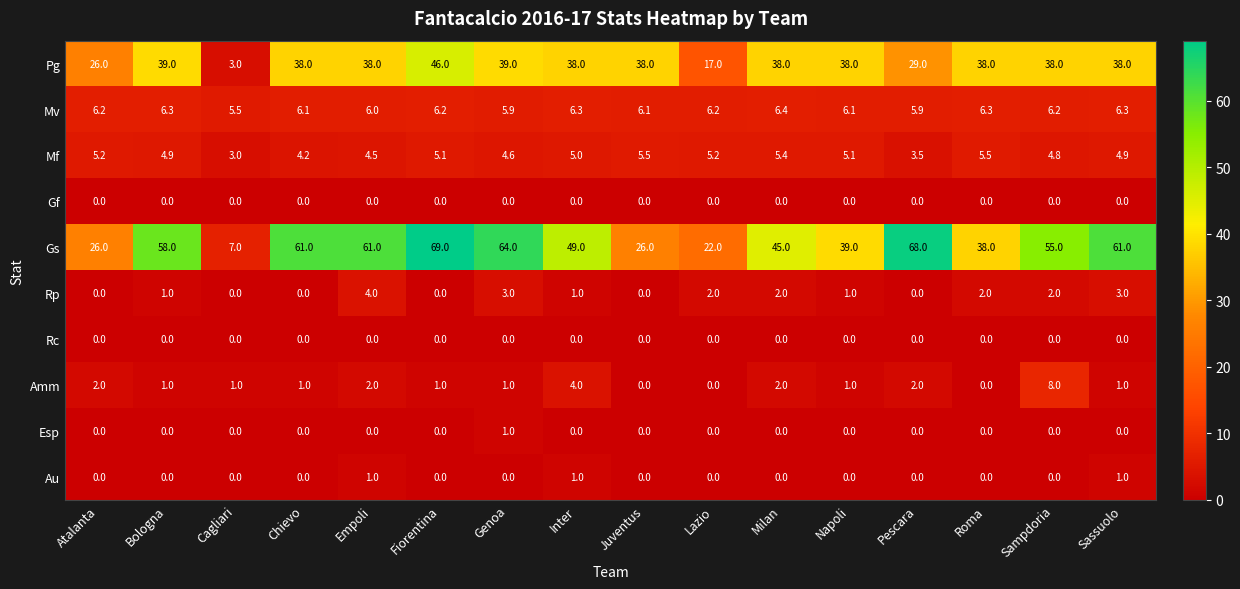

What is the difference between the second highest and second lowest values in the Amm series?

4.0